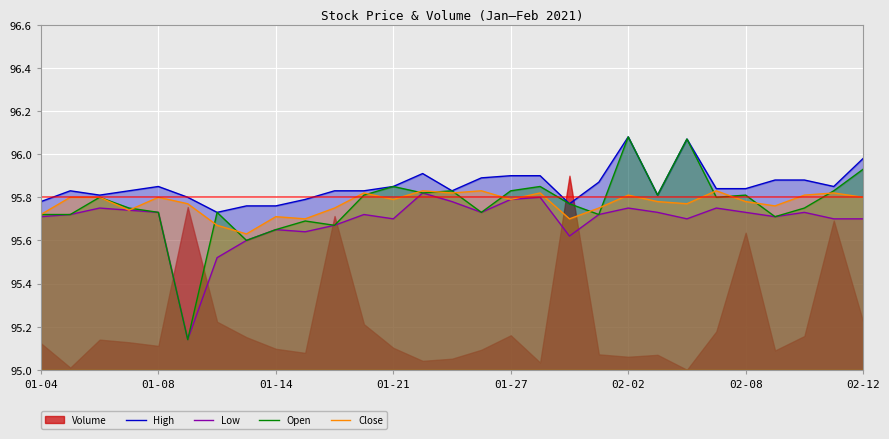

The value of Close at 02-08 is 153.4. True or false?

False